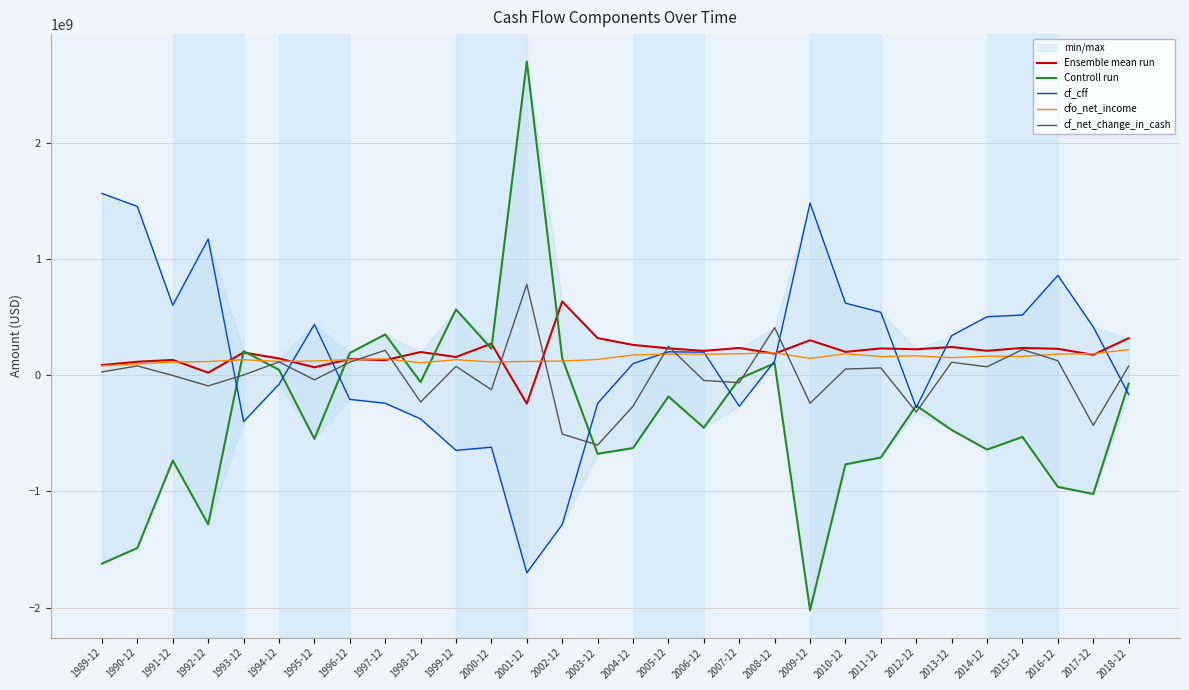

What is the average value of the Controll run series?

-354250167